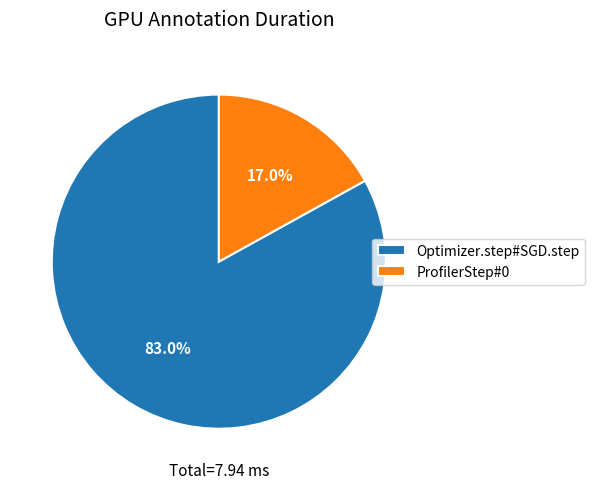

Which has a higher value, Optimizer.step#SGD.step or ProfilerStep#0?

Optimizer.step#SGD.step